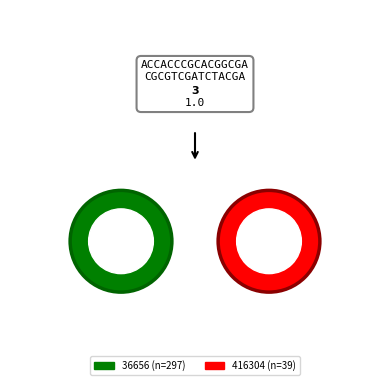

Which slice is the smallest?

36656